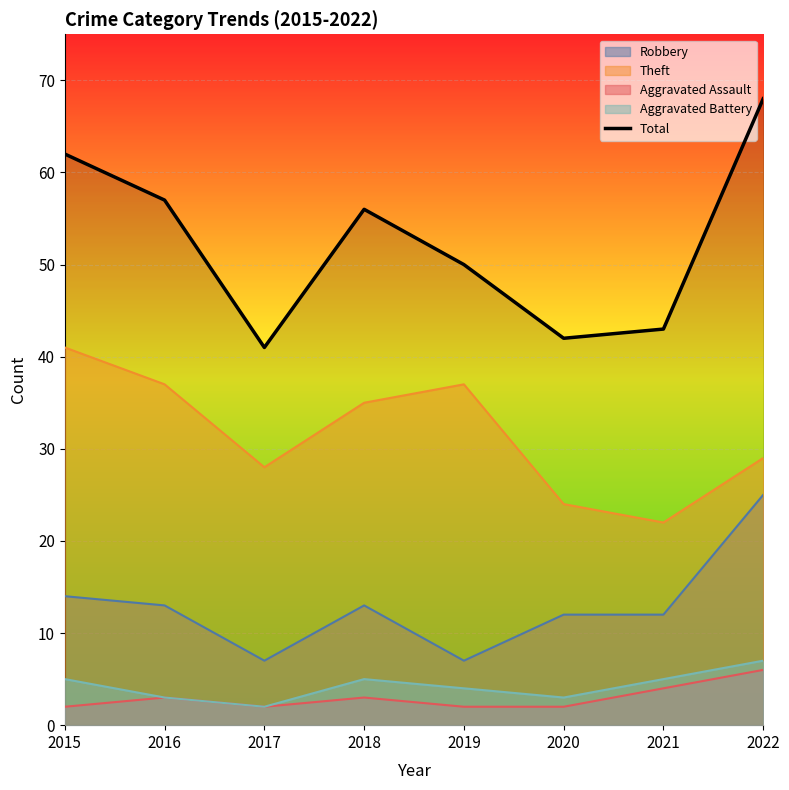

Which has a higher value, 2015 or 2016?

2015